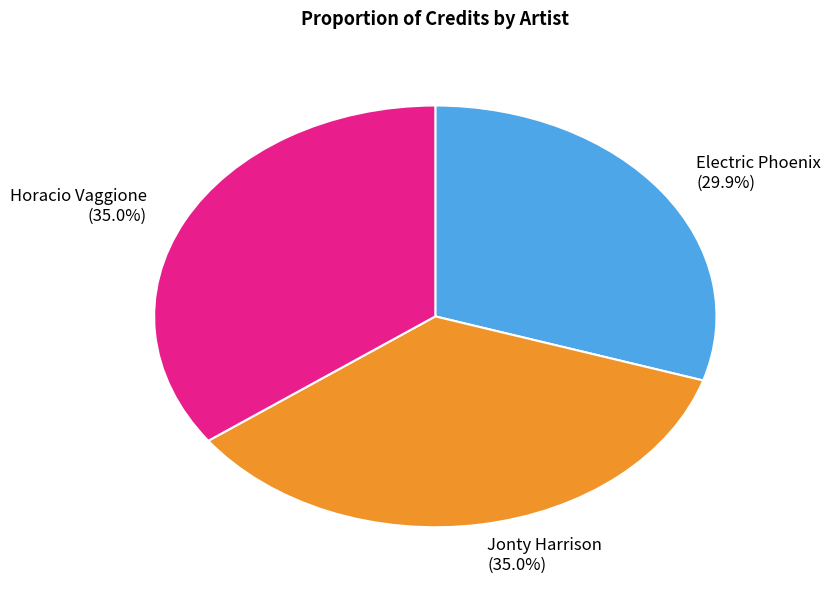

To the nearest percent, what is the combined percentage of Jonty Harrison and Horacio Vaggione?

70%